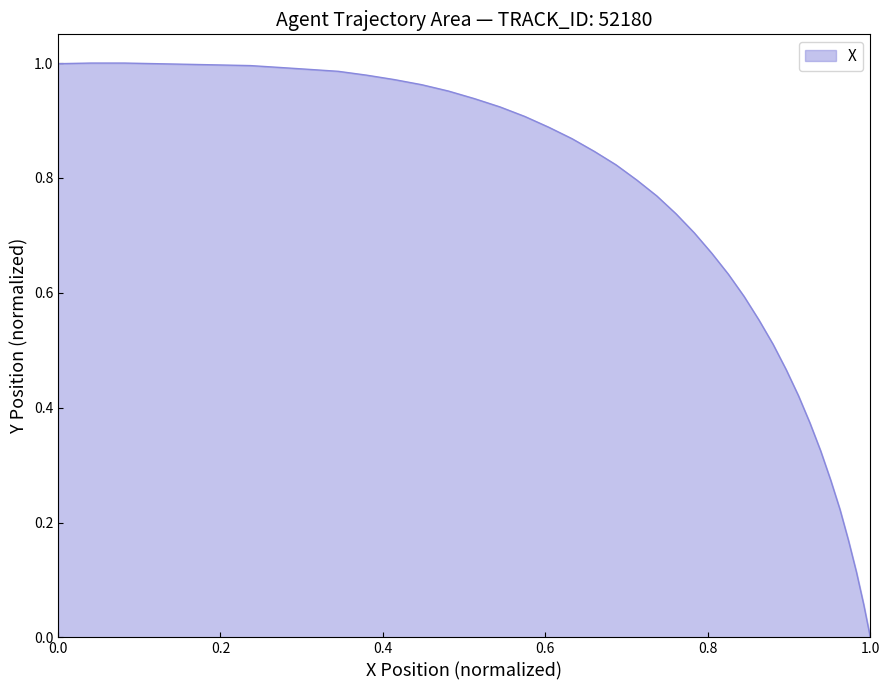

How many lines are shown in the chart?

1